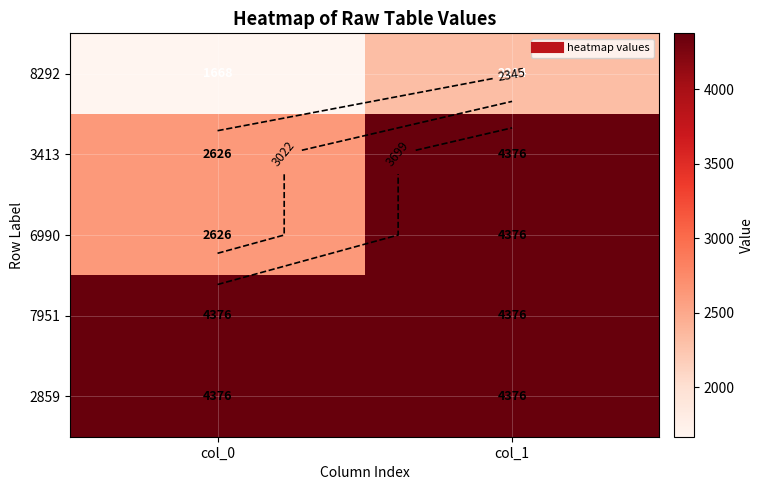

What is the difference between the 6990 values at col_0 and col_1?

1750